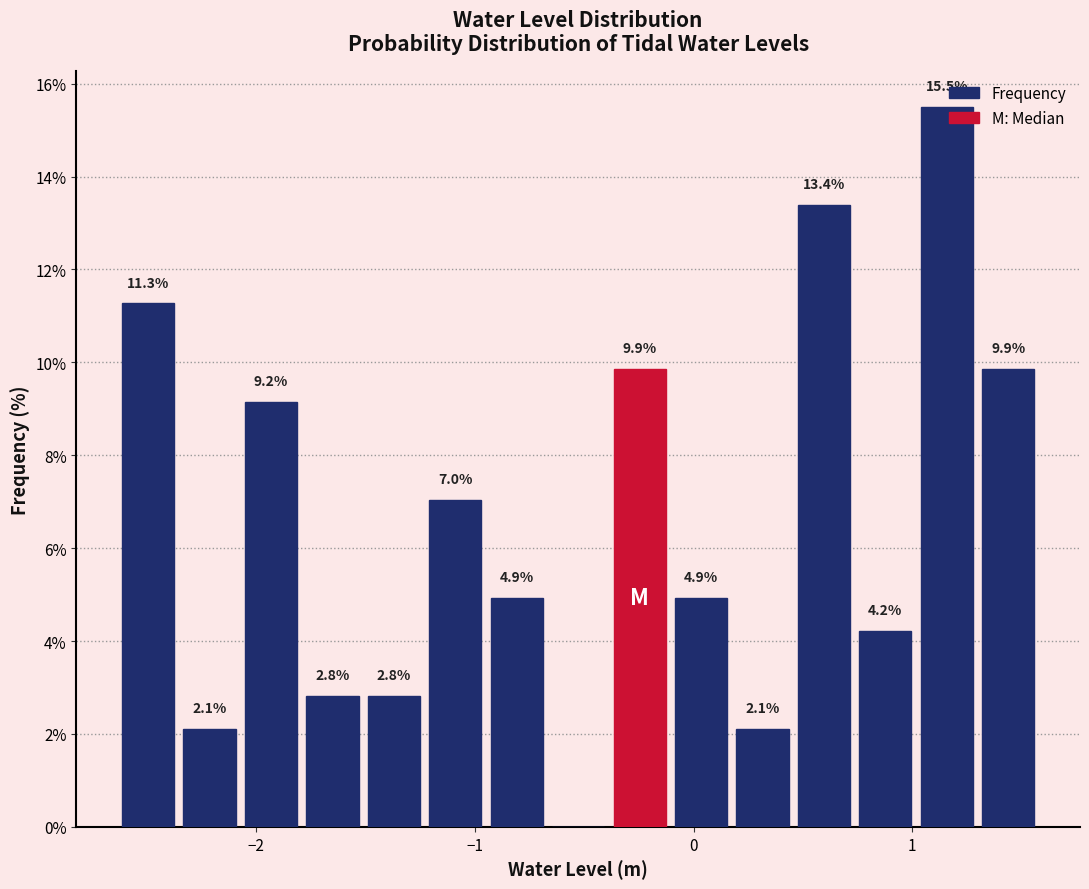

Around what value on the x-axis is the tallest bar? Give the approximate position of its centre, as read against the axis.

1.2